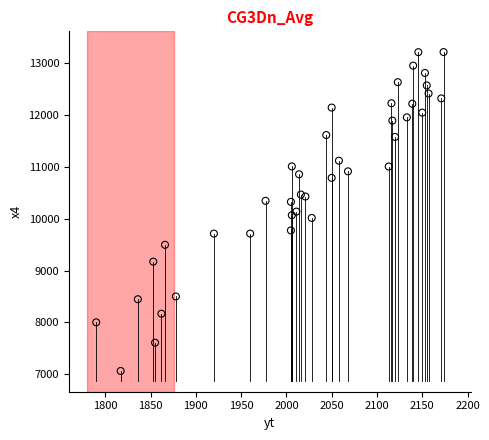

What is the range of X values (max minus min)?

383.6